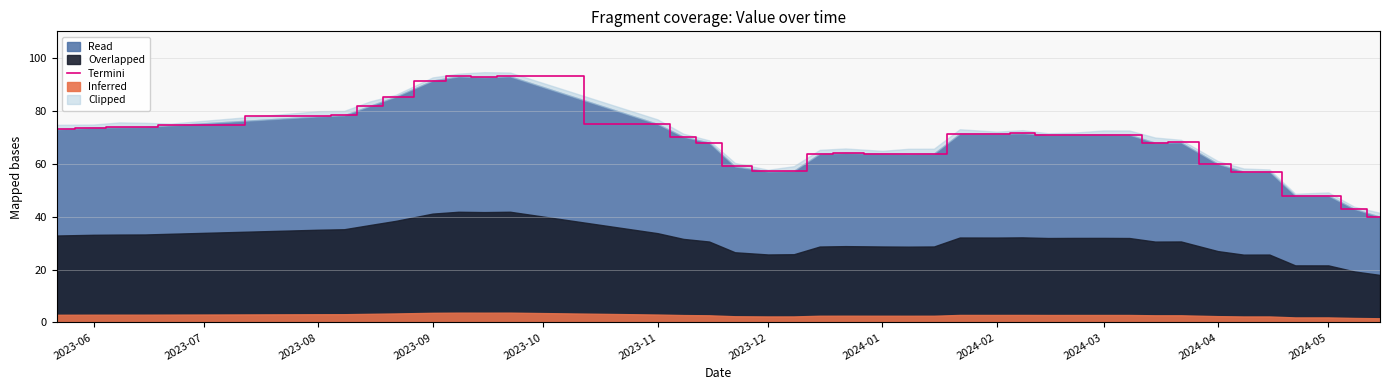

What is the minimum value shown in the chart?

39.9